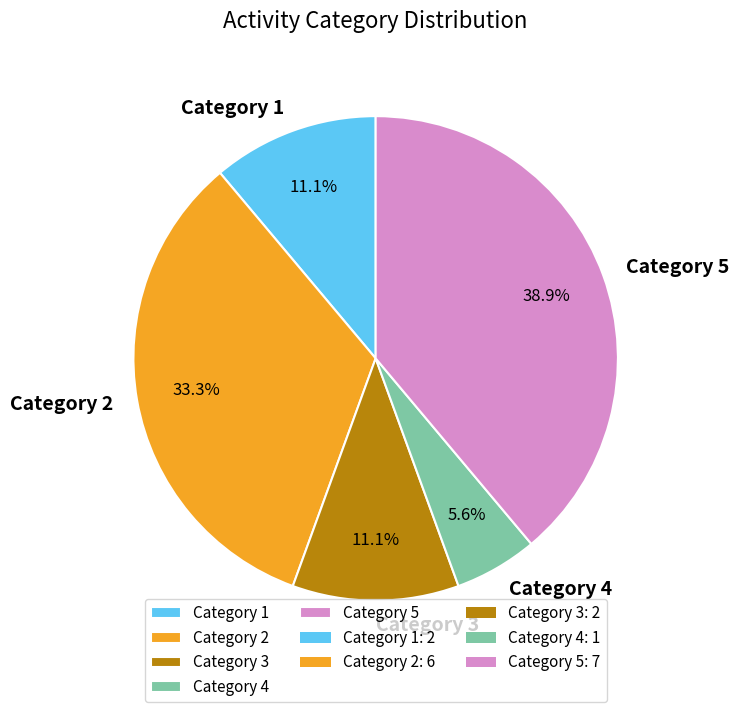

To the nearest percent, what is the difference between the largest and smallest slice percentages?

33%